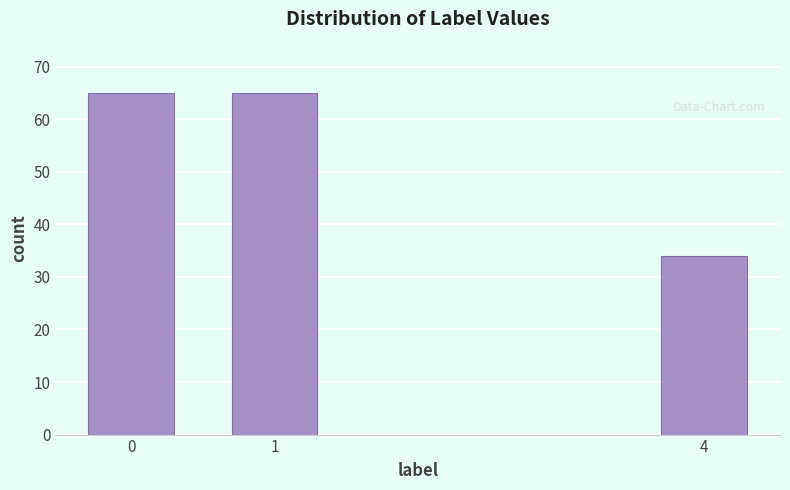

Reading left to right, list all the values displayed in this chart.

0=65	1=65	4=34